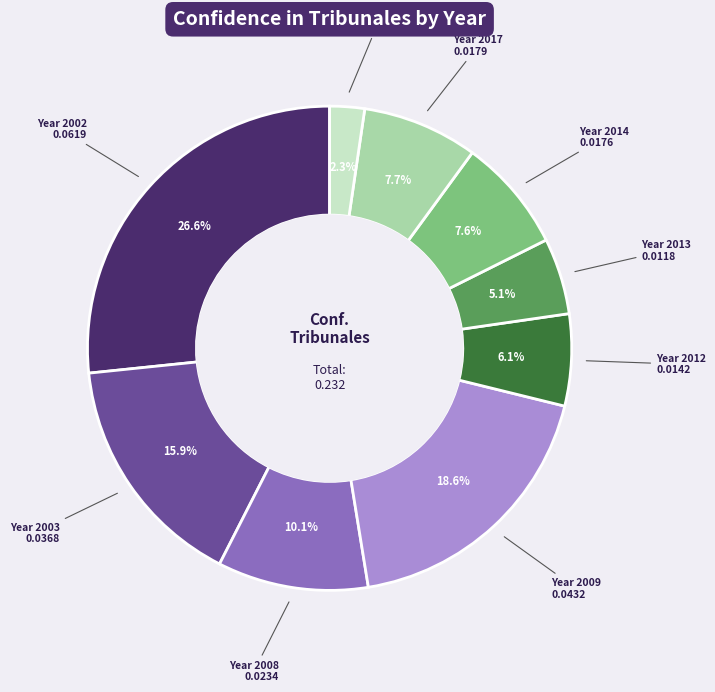

Does any single category account for the majority?

No